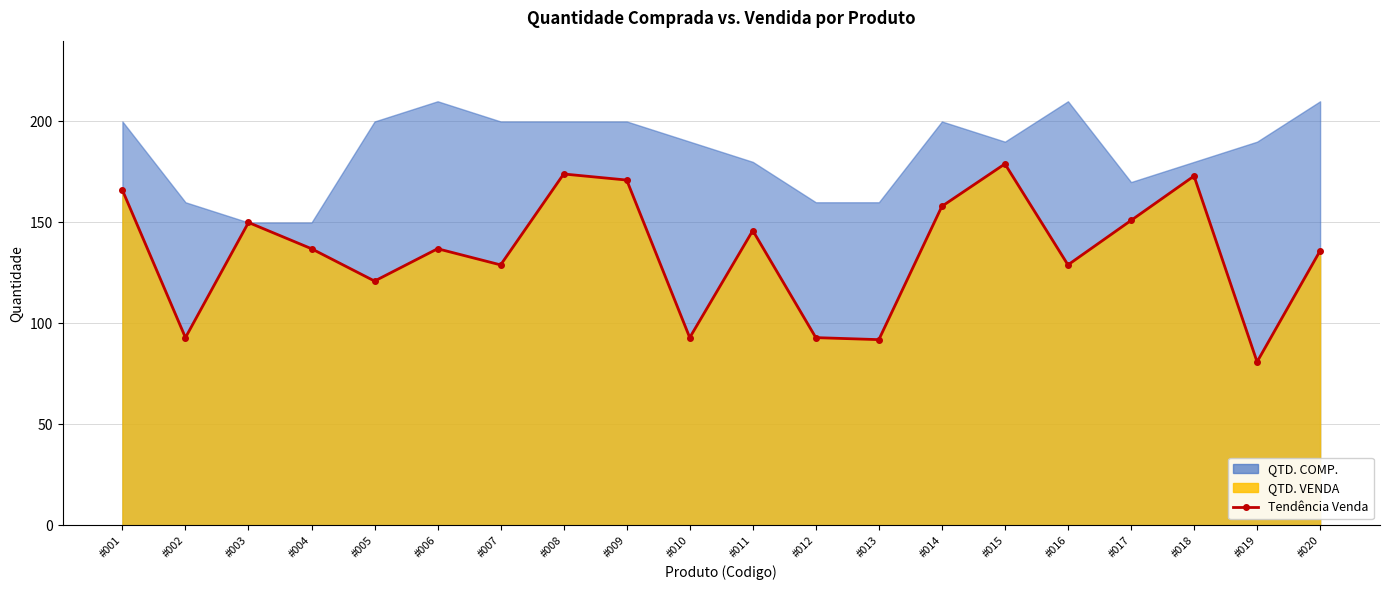

How many values exceed 137?

9